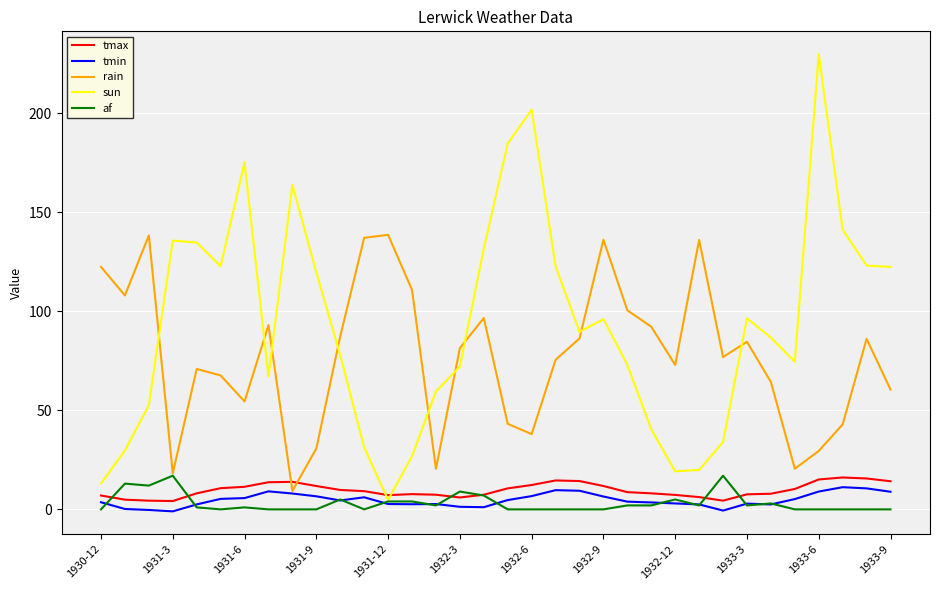

What is the difference between the maximum and minimum values in the sun series?

225.0